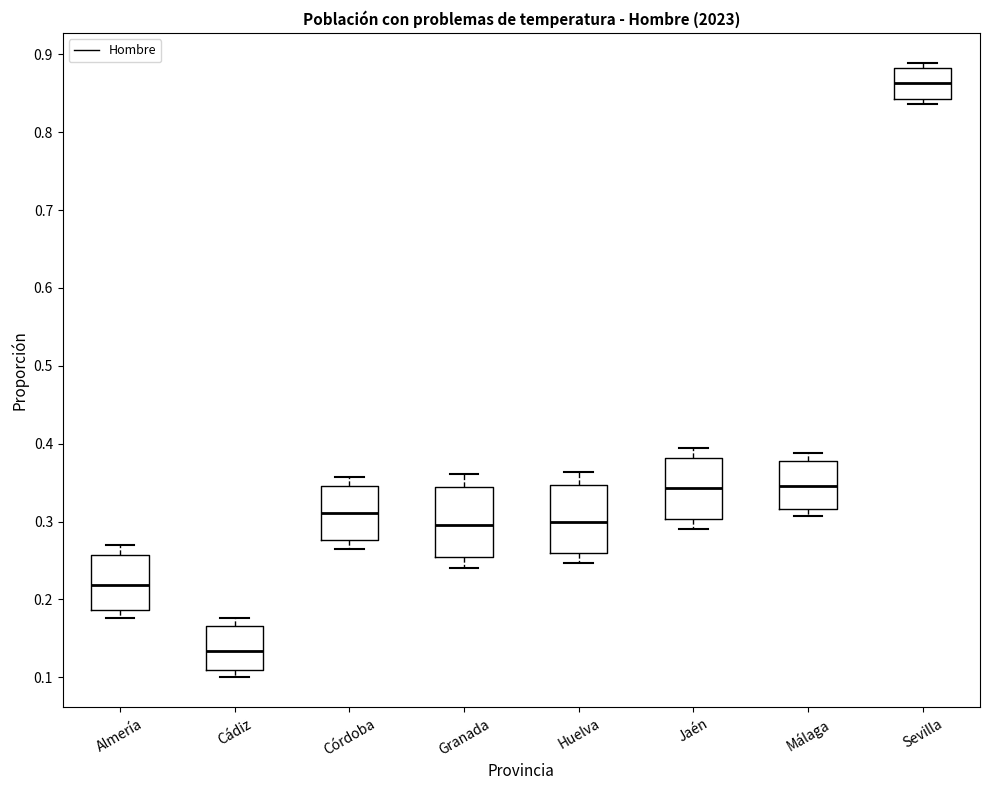

Which box's median line is the lowest?

Cádiz